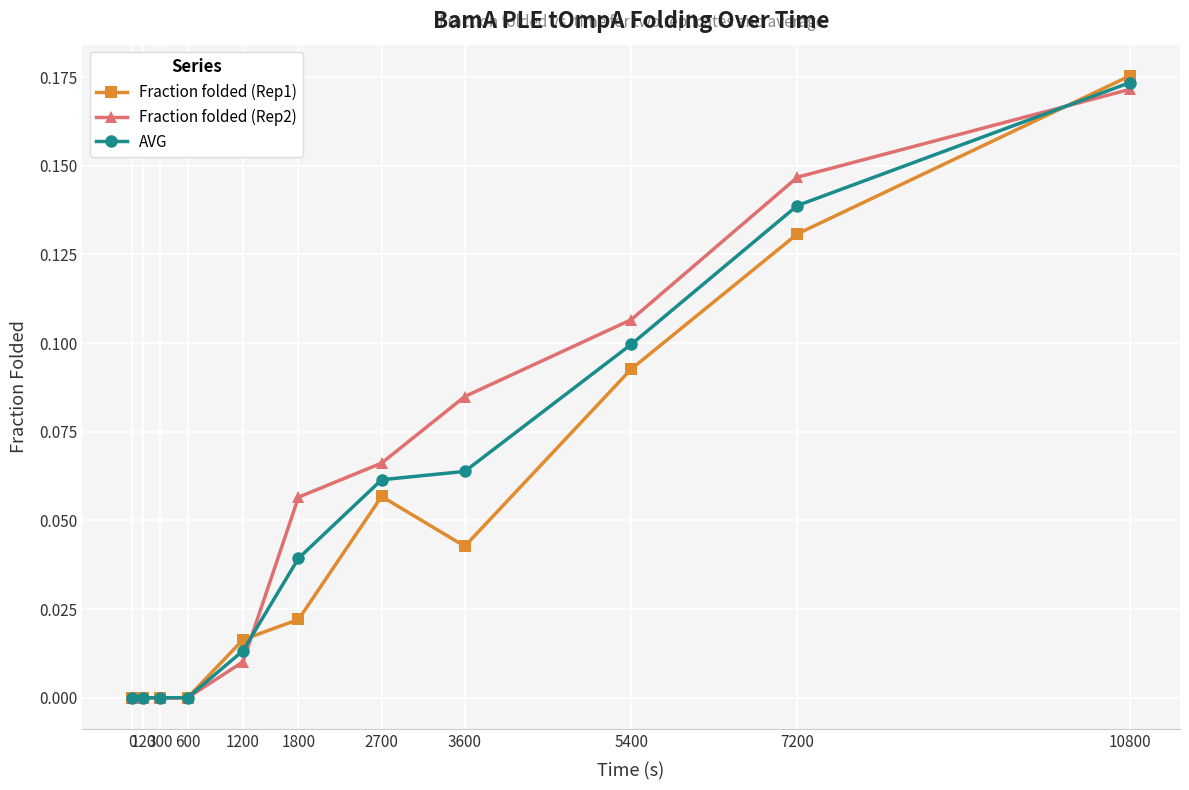

Which series has the widest spread of values?

Fraction folded (Rep1)